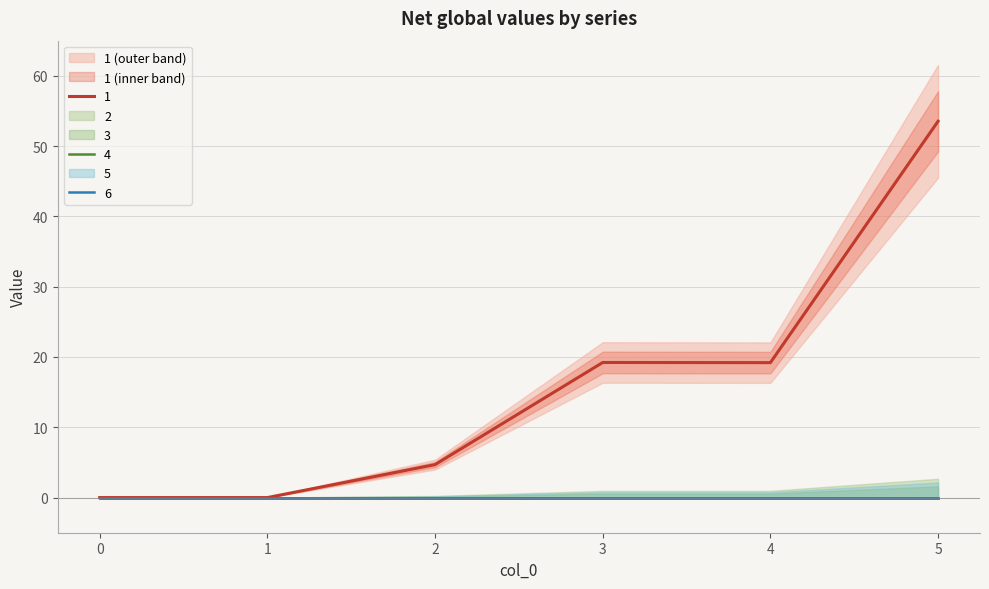

Between 1 and 3, which is larger?

3